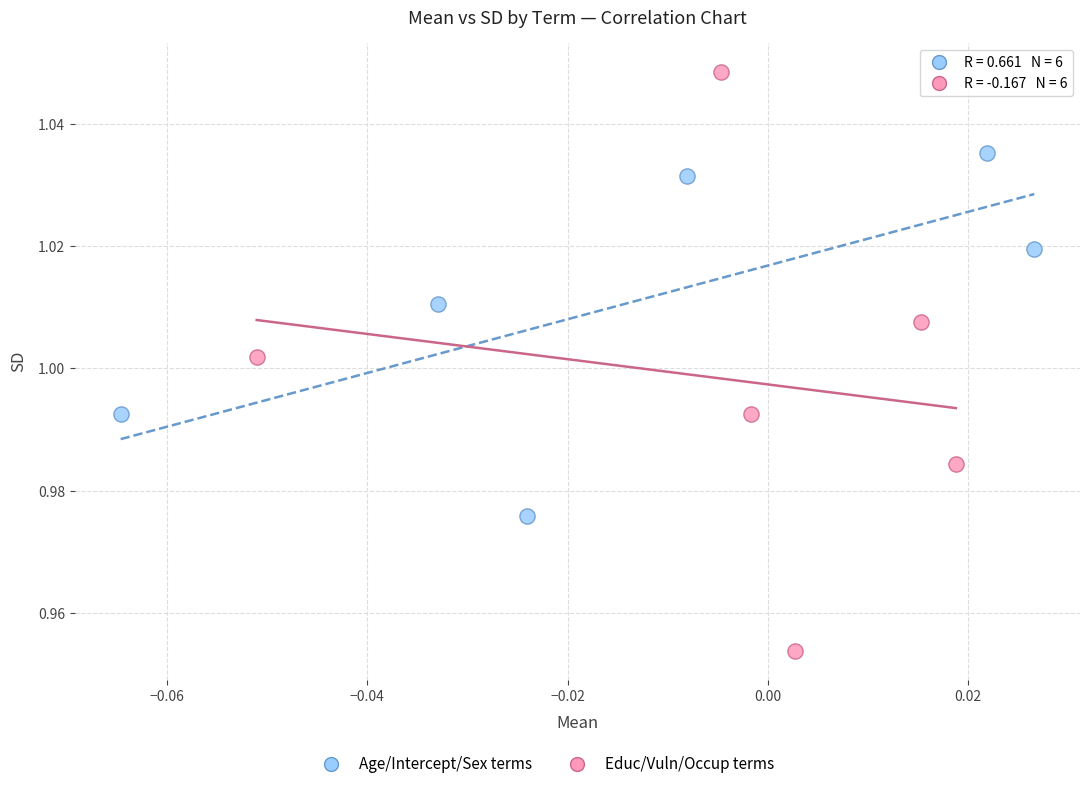

Which series reaches the maximum Y coordinate?

Educ/Vuln/Occup terms